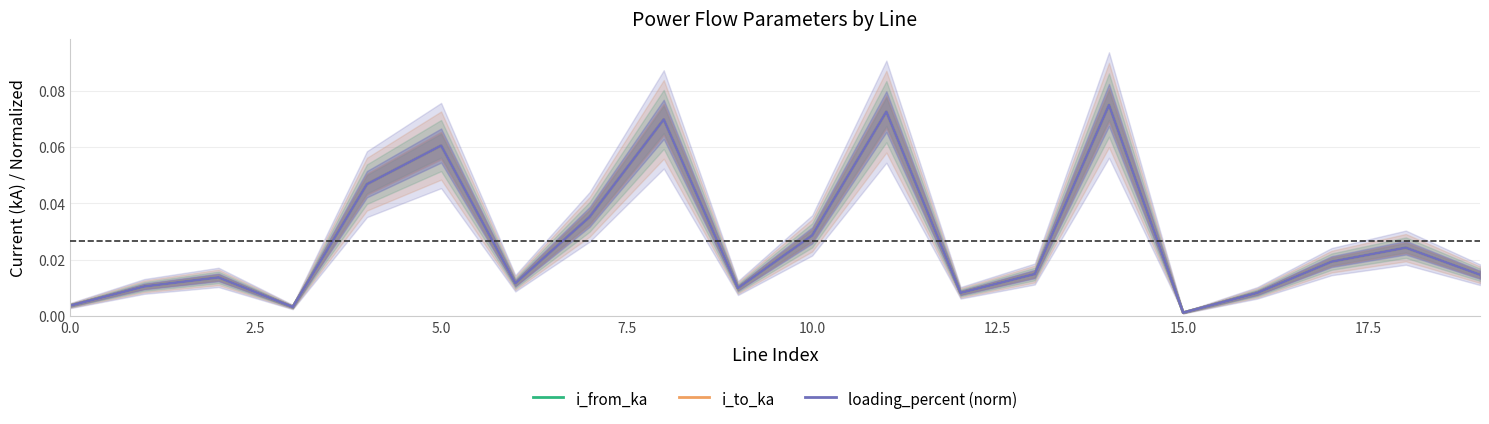

Which category has the highest value in the loading_percent (norm) series?

14